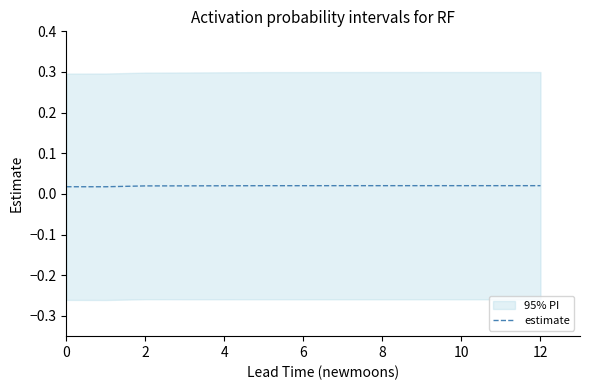

At which category does the data reach its first local valley?

2